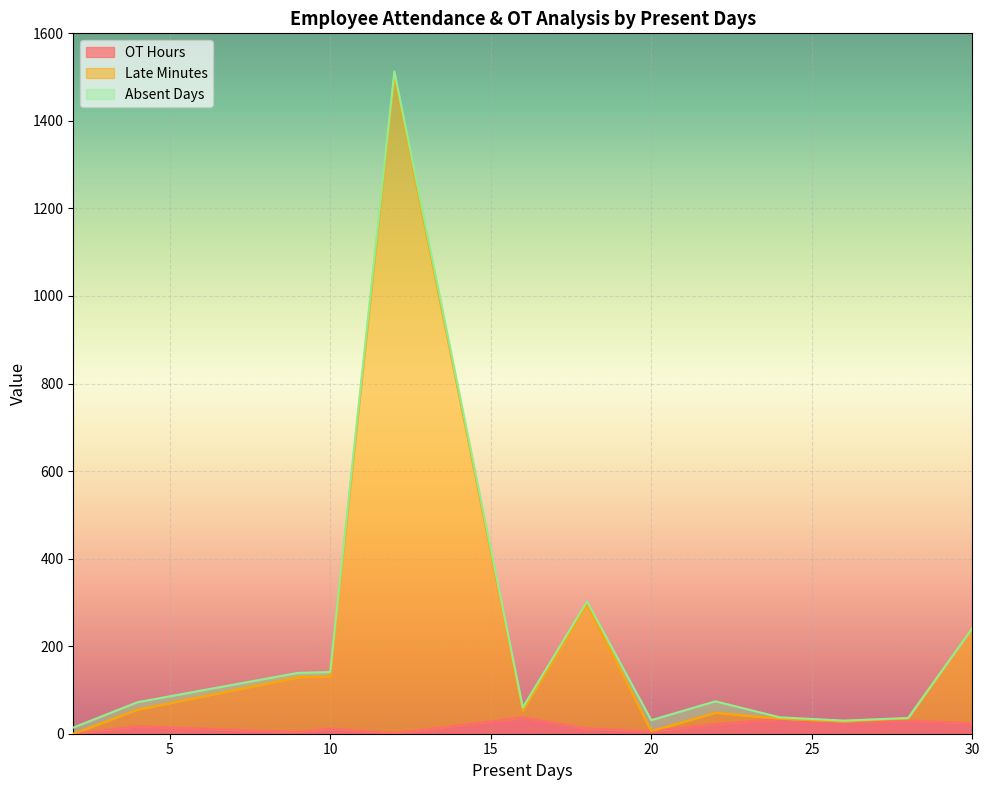

What is the difference between the maximum and minimum values in the OT Hours series?

37.0